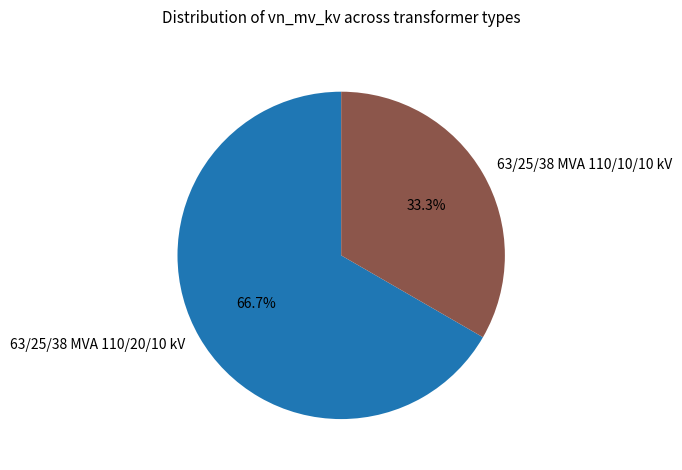

Which slice is the largest?

63/25/38 MVA 110/20/10 kV